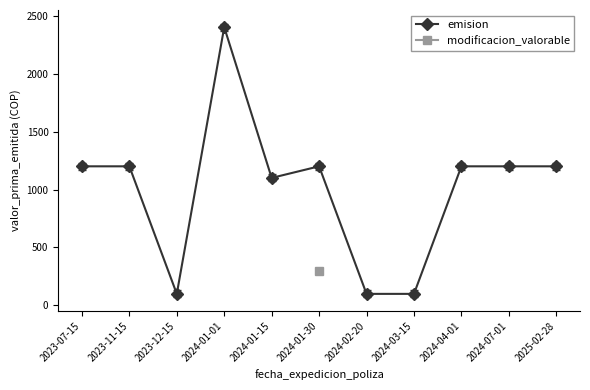

Approximately how many times larger is the value at 2024-01-01 compared to 2024-04-01?

2.0